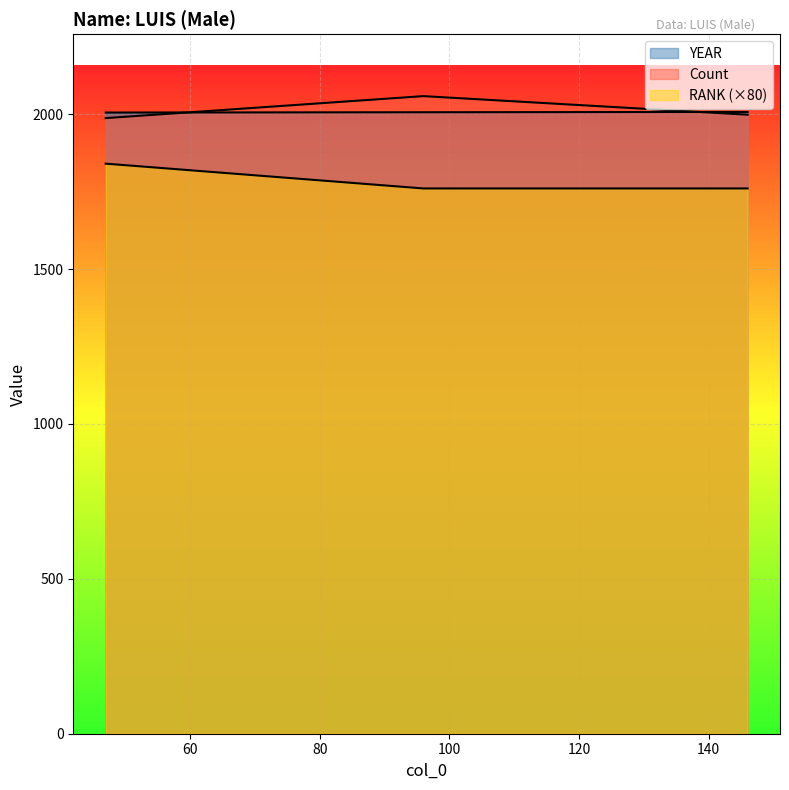

What is the sum of all YEAR values?

6018